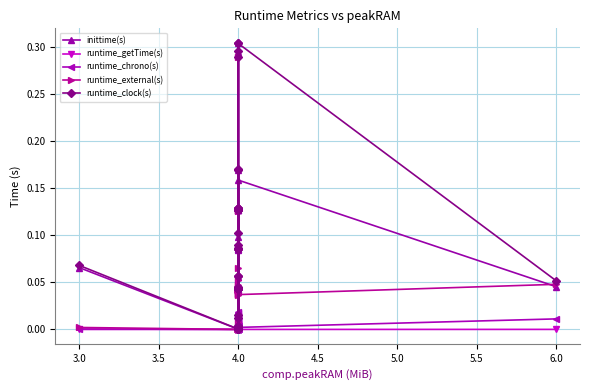

Is it true that runtime_chrono(s) equals 0.0 at 4.0?

False